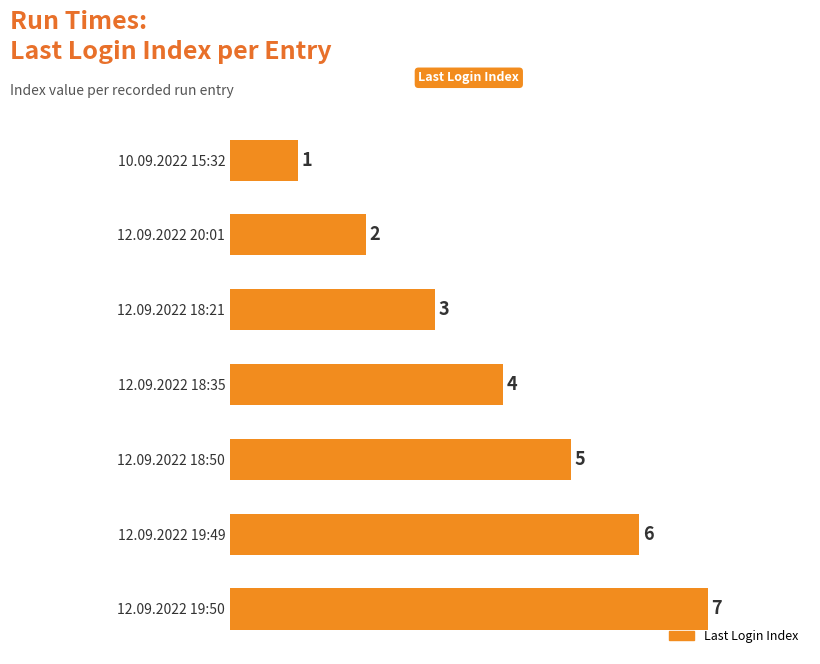

What is the maximum value shown in the chart?

7